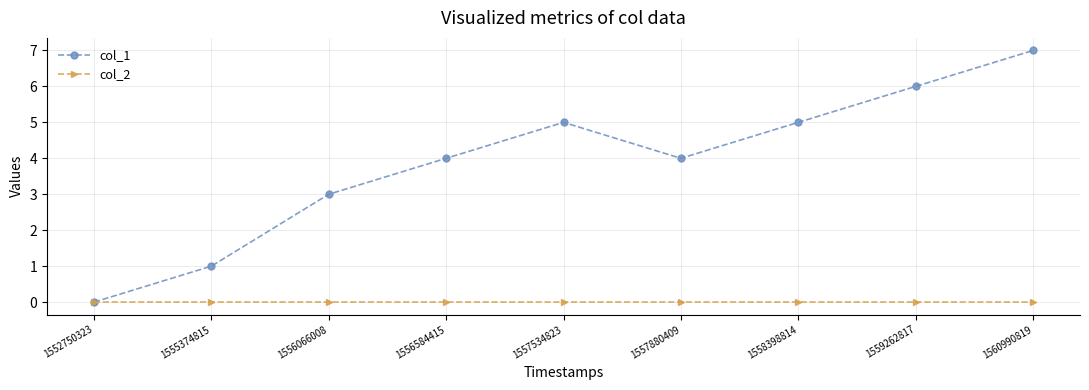

Which series has the widest spread of values?

col_1